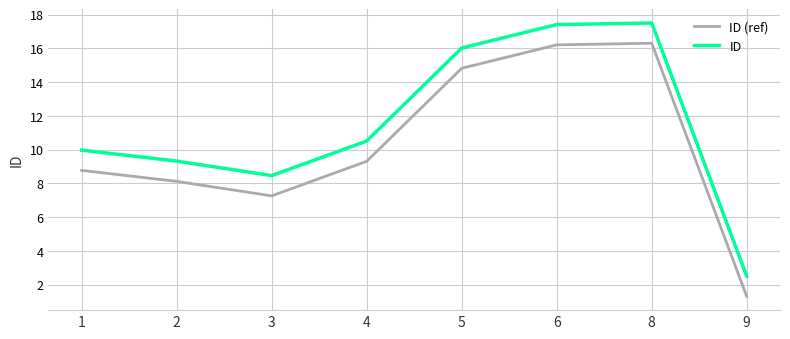

What is the spread (max minus min) of values at 9?

1.2